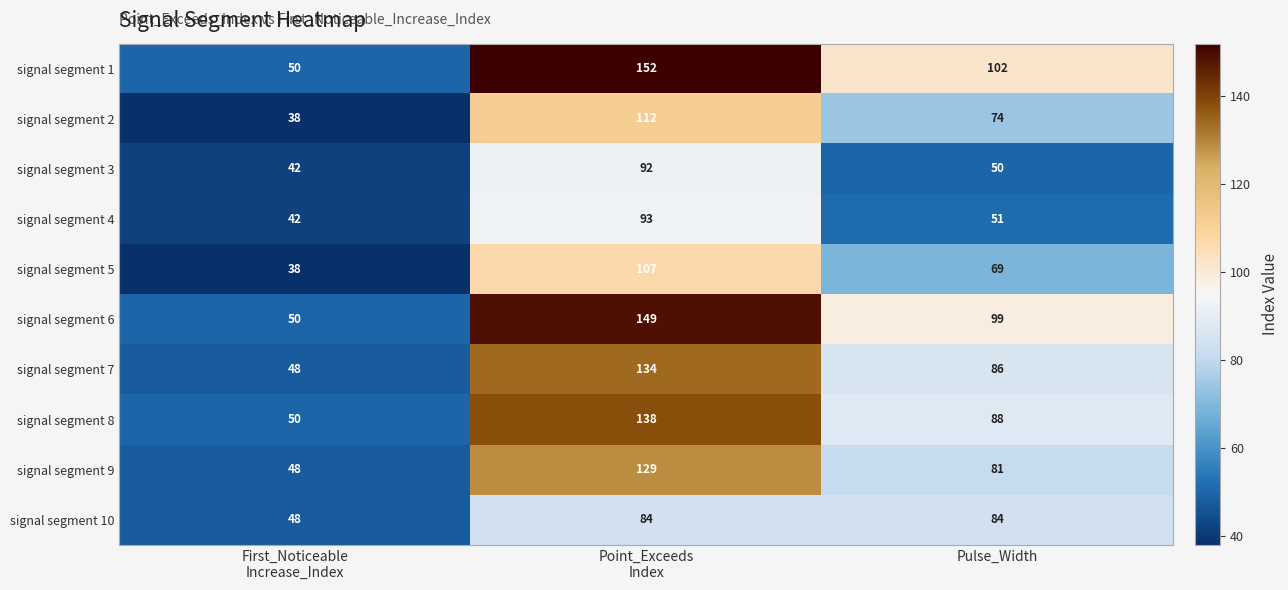

Which series has the largest range (max minus min)?

signal segment 1